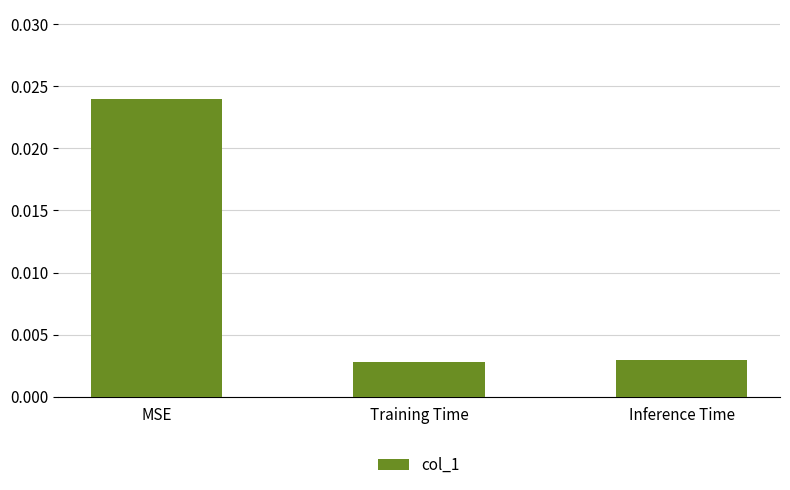

At which category does the chart reach its peak across all series?

MSE